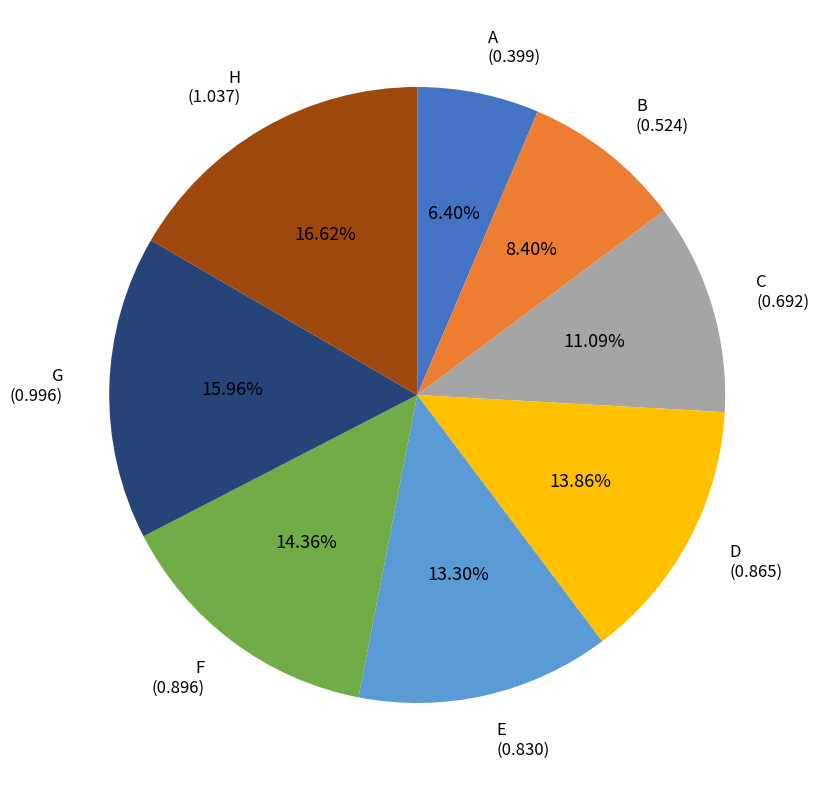

Combined, do C and B account for over 50%?

No